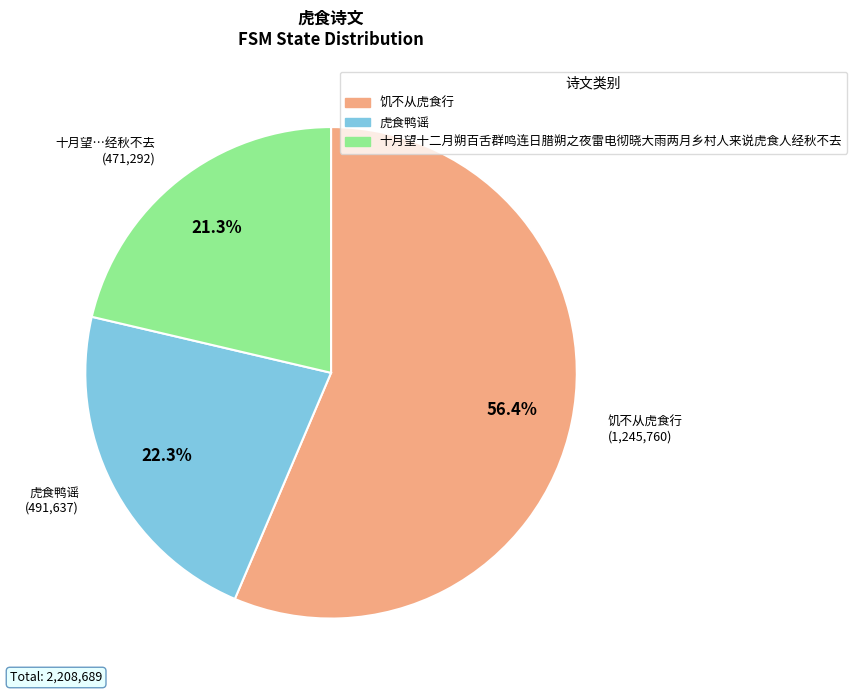

What is the ratio of the value at 饥不从虎食行 to the value at 虎食鸭谣?

2.5